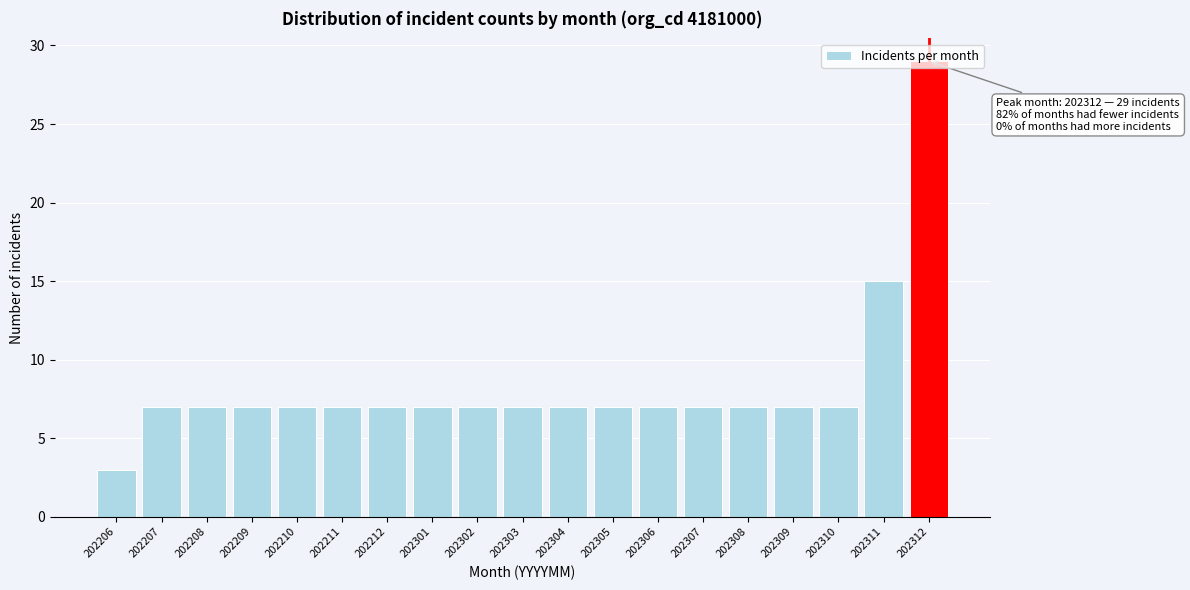

At which category does the chart reach its peak across all series?

202312